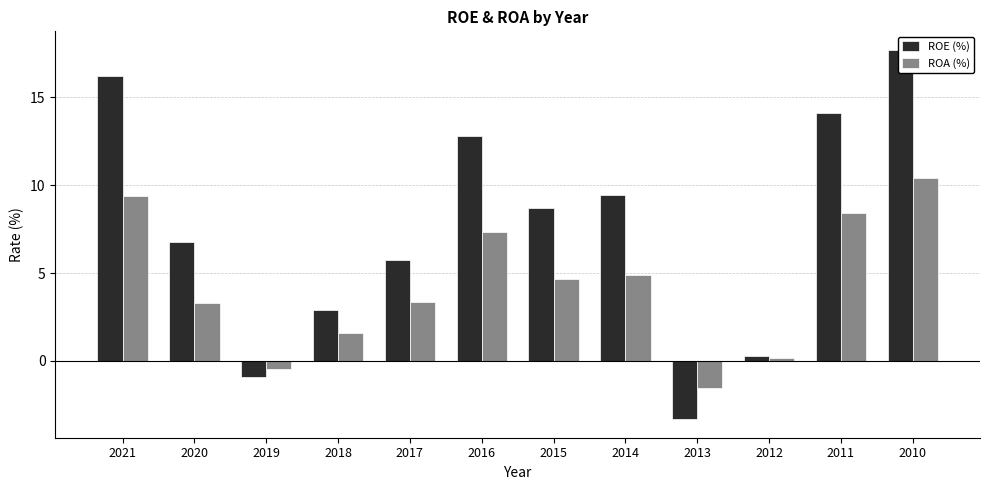

At which category does the chart reach its minimum across all series?

2013